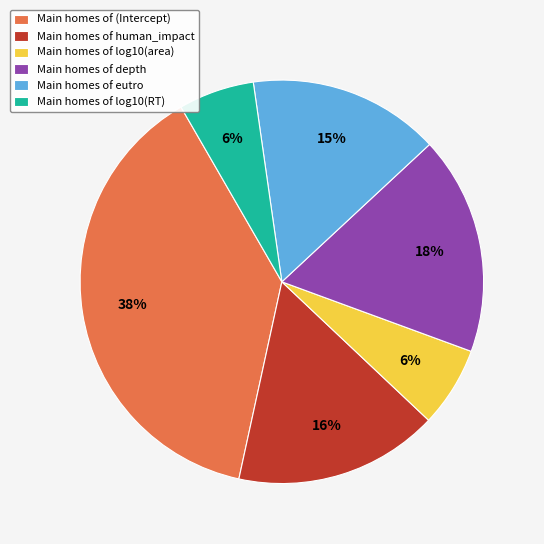

To the nearest percent, what is the difference between the largest and smallest slice percentages?

32%